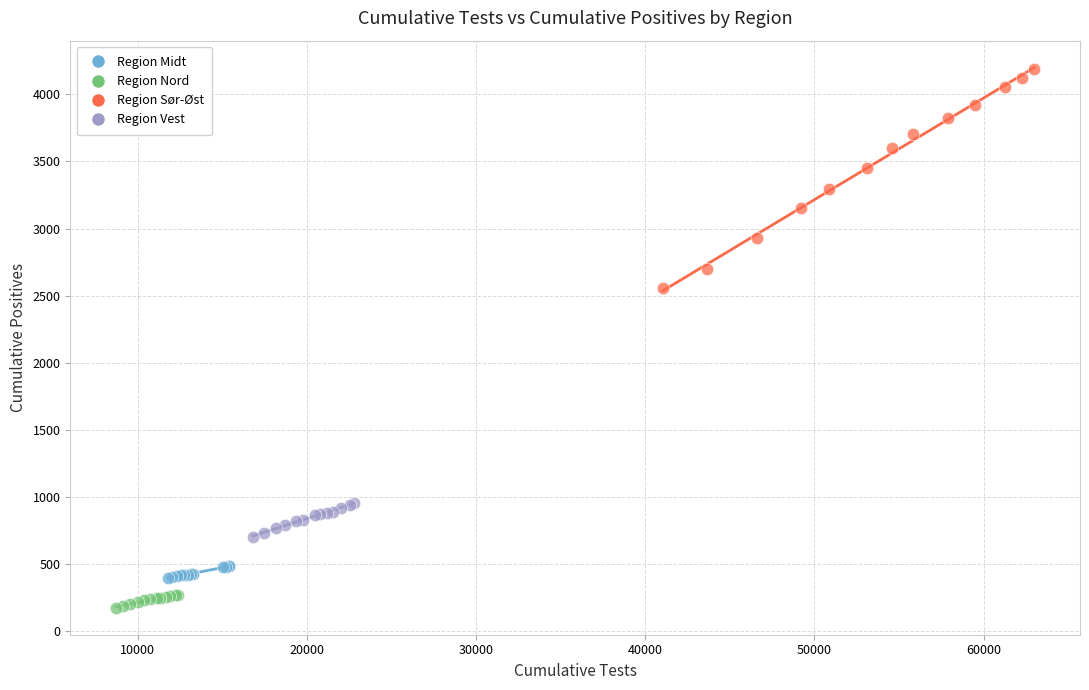

Which series reaches the minimum Y coordinate?

Region Nord